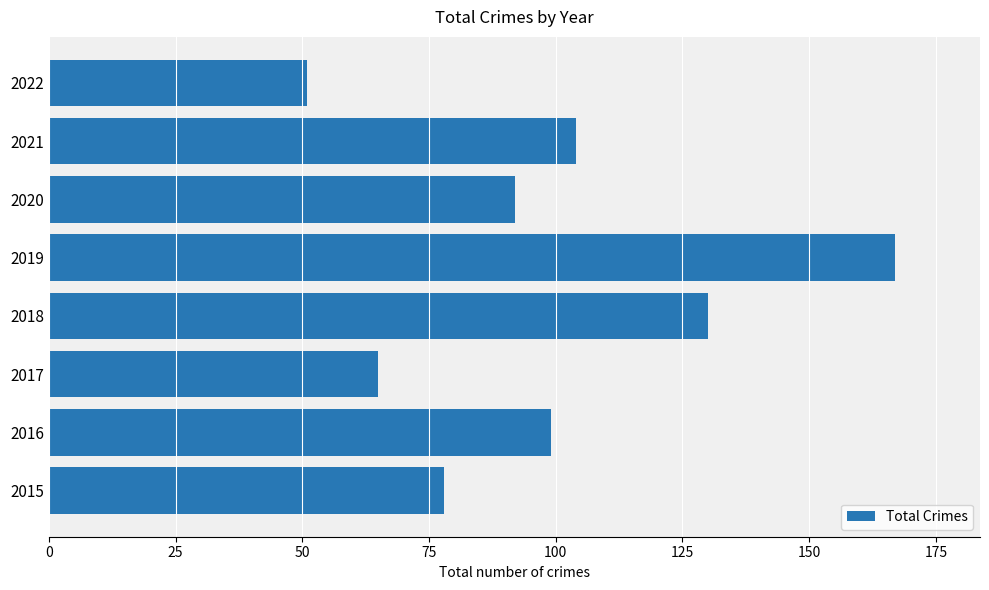

Where is the data nearest to the value 109?

2021